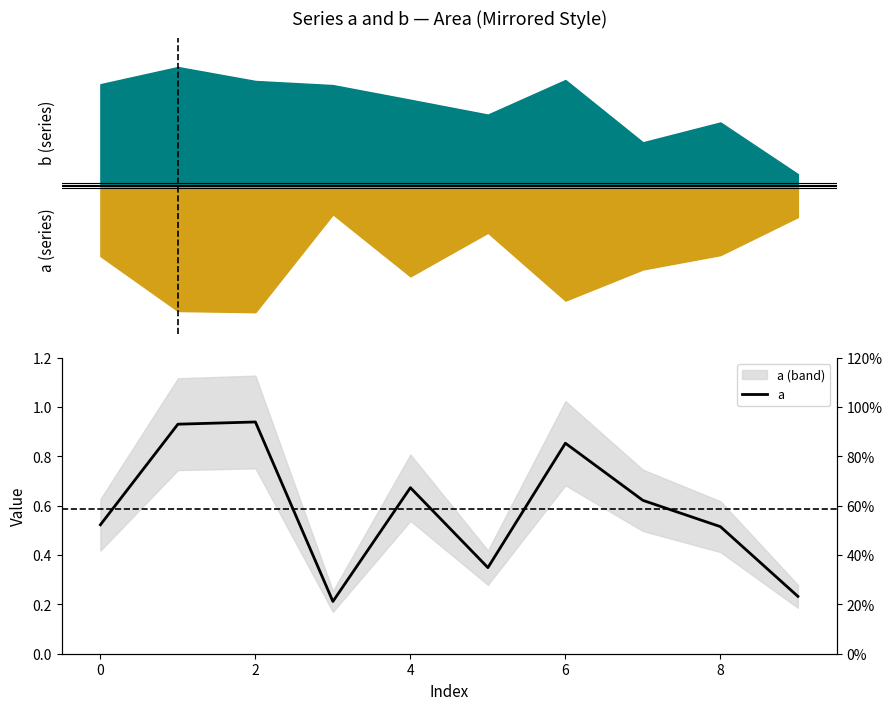

How many points are higher than both their immediate neighbors (excluding endpoints)?

3